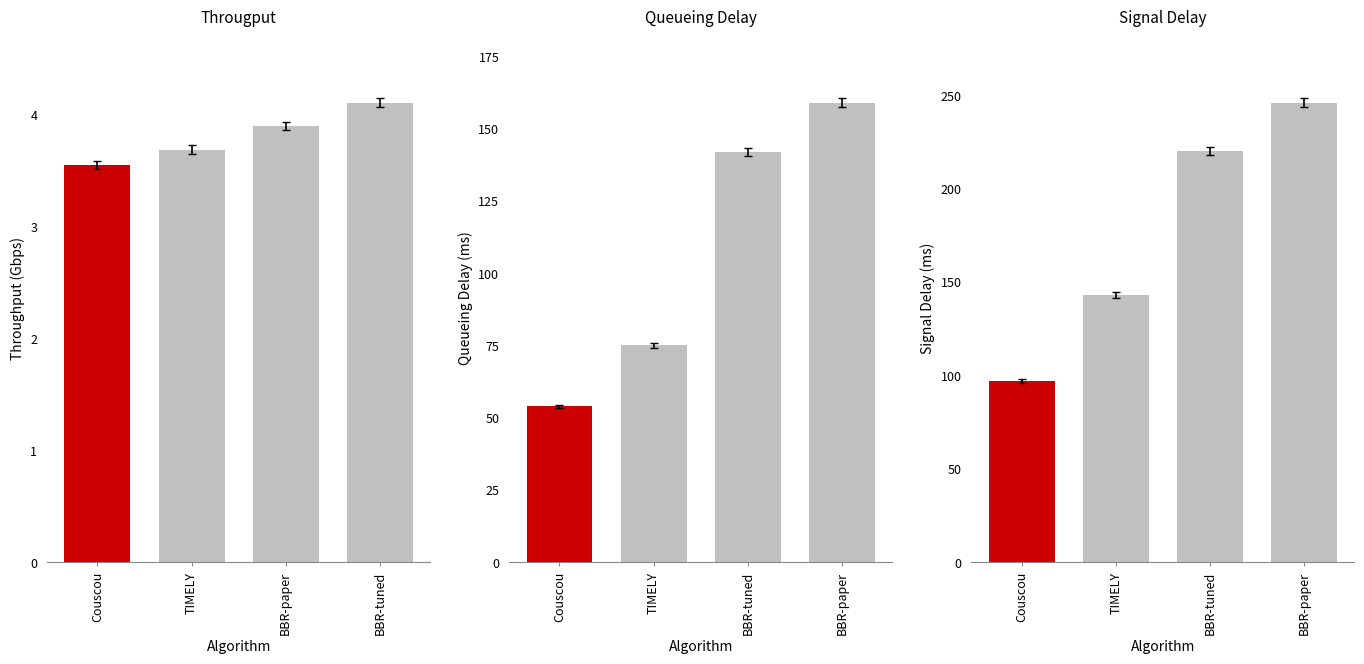

Read the queueing_delay value at Couscou.

54.0